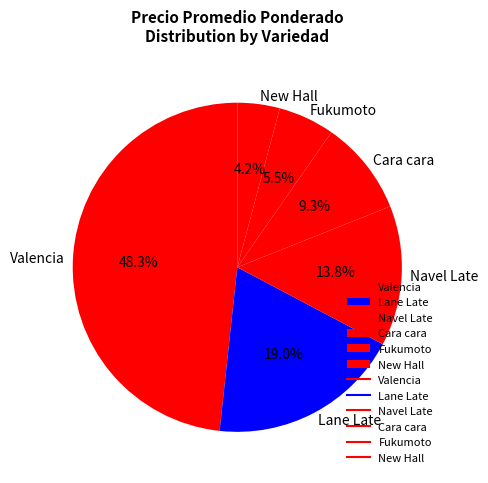

How many segments does this pie chart have?

6